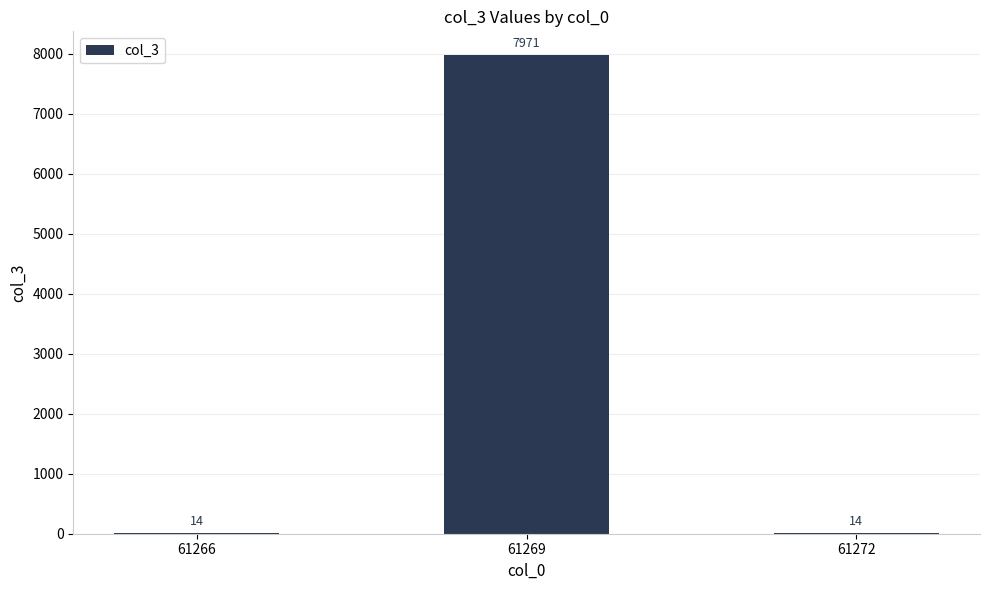

At which category does the chart reach its peak across all series?

61269